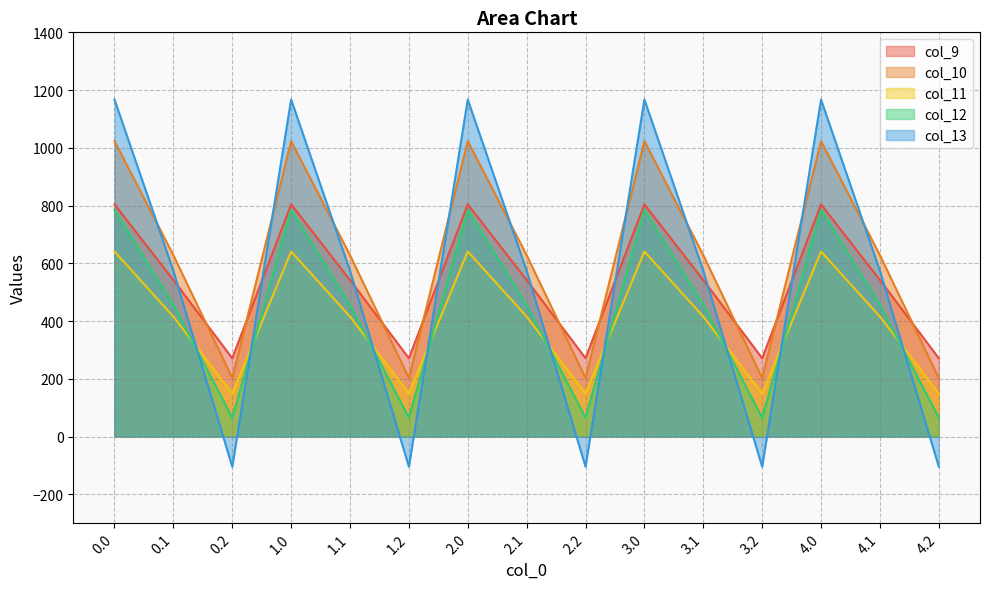

What position from the left is 3.2?

12